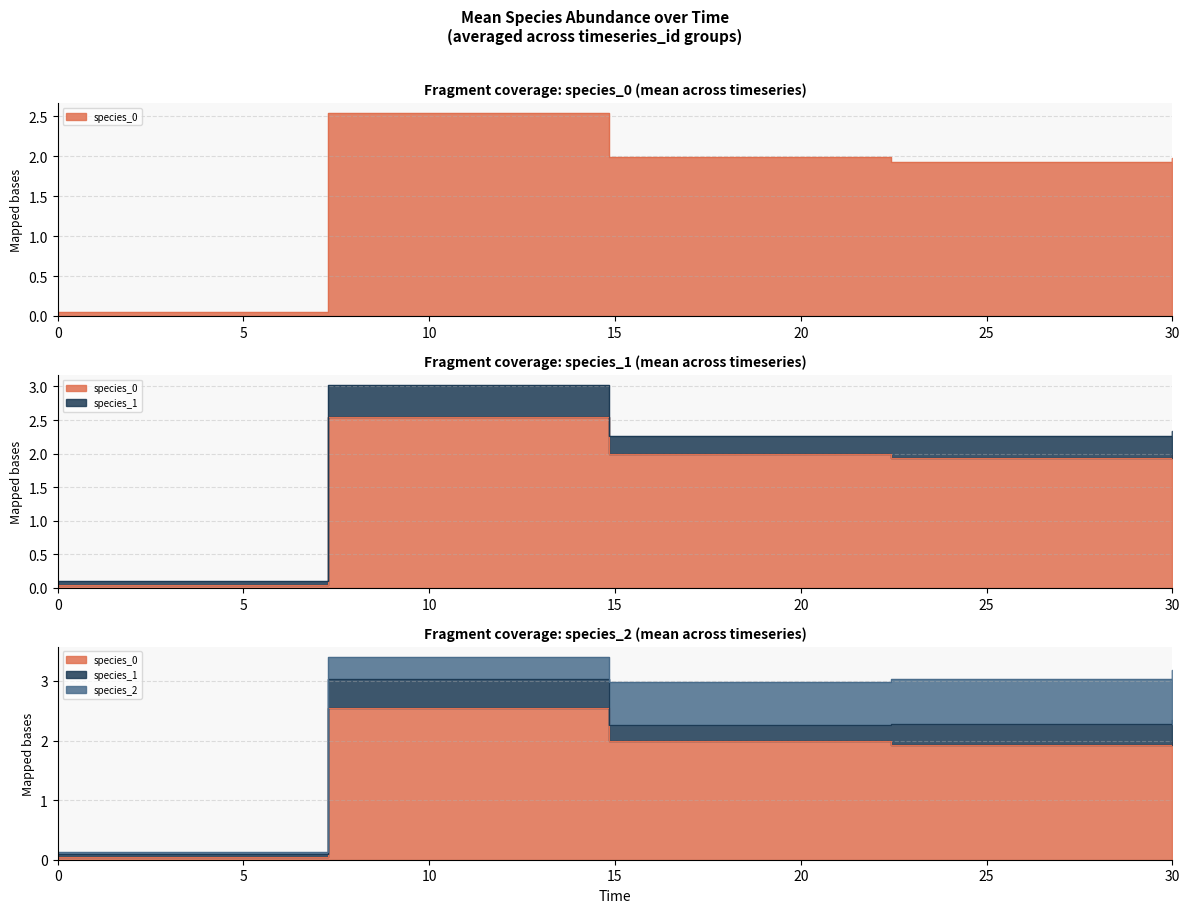

The value of species_2 at 22.424242424242426 is 0.7. True or false?

True